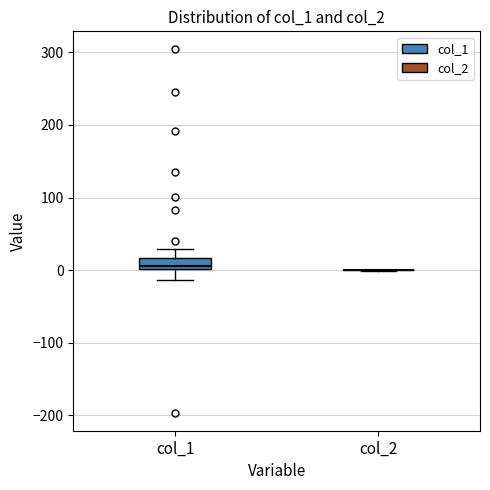

Comparing the boxes themselves (not the whiskers), which one is the tallest?

col_1